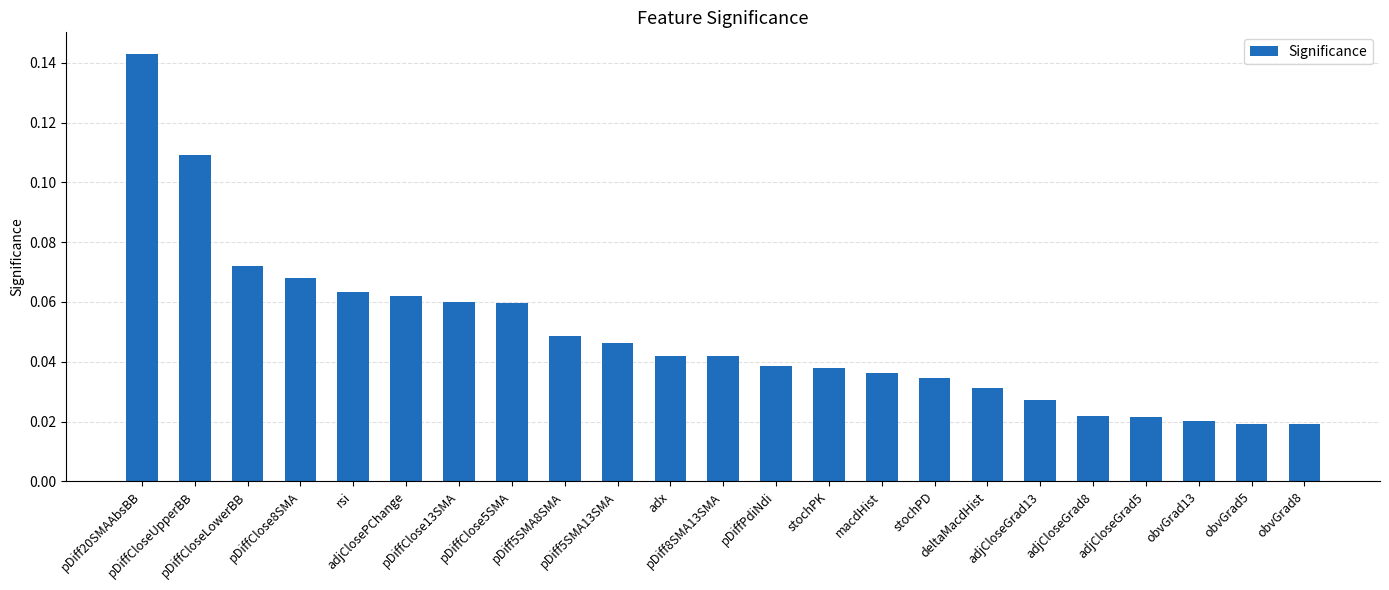

What is the label of the 7th bar from the left?

pDiffClose13SMA